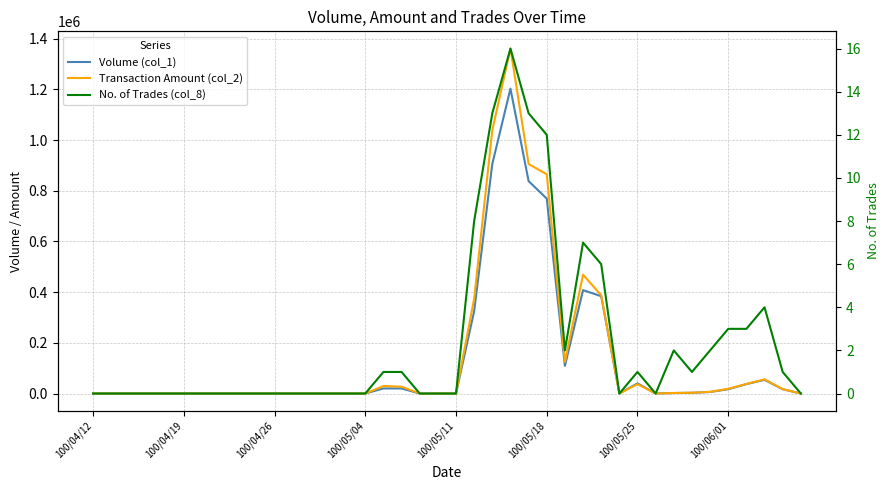

How many positive values does the Volume (col_1) series have?

18